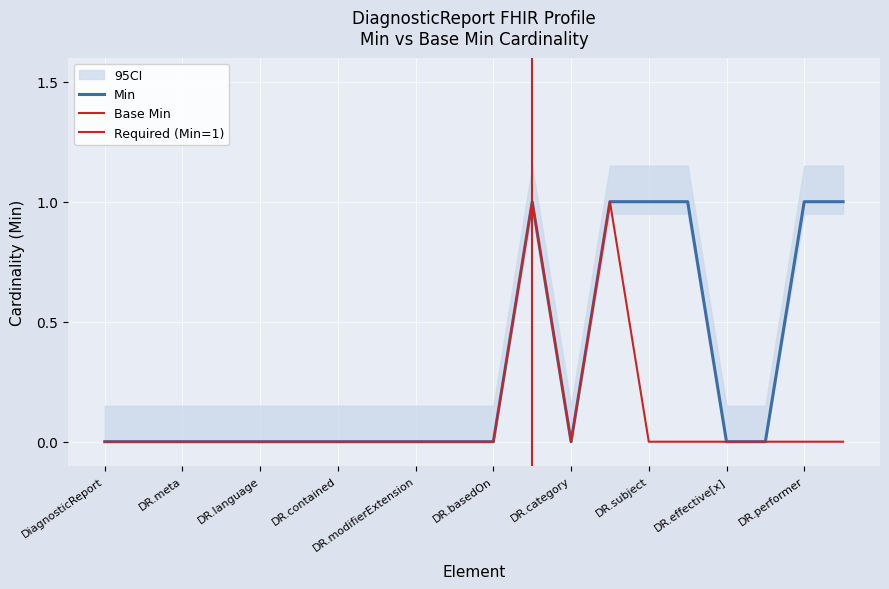

At how many categories does at least one series exceed 0?

6